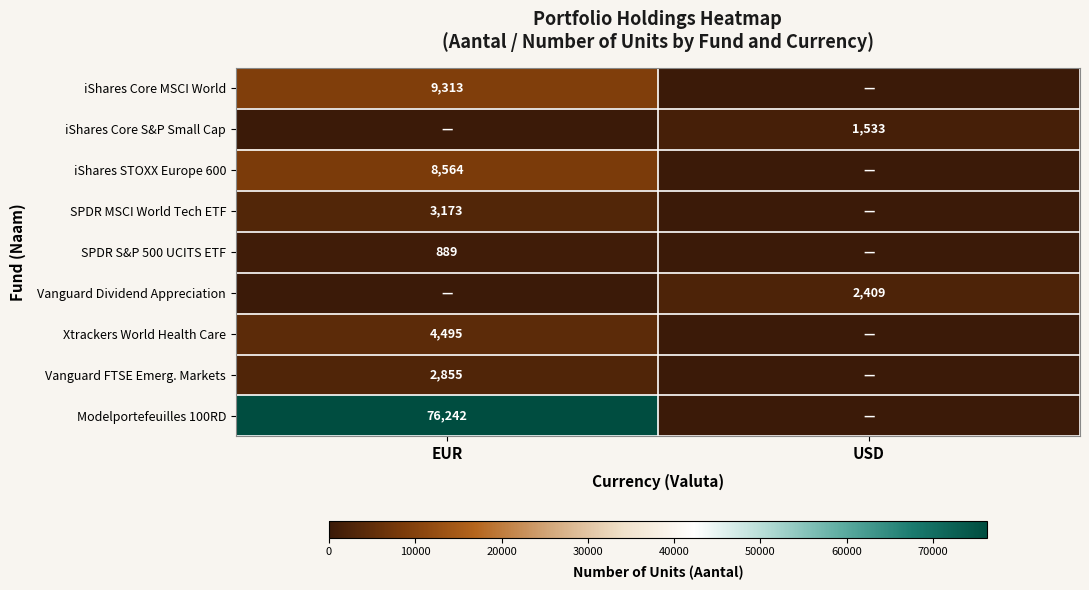

At which category does the chart reach its peak across all series?

EUR